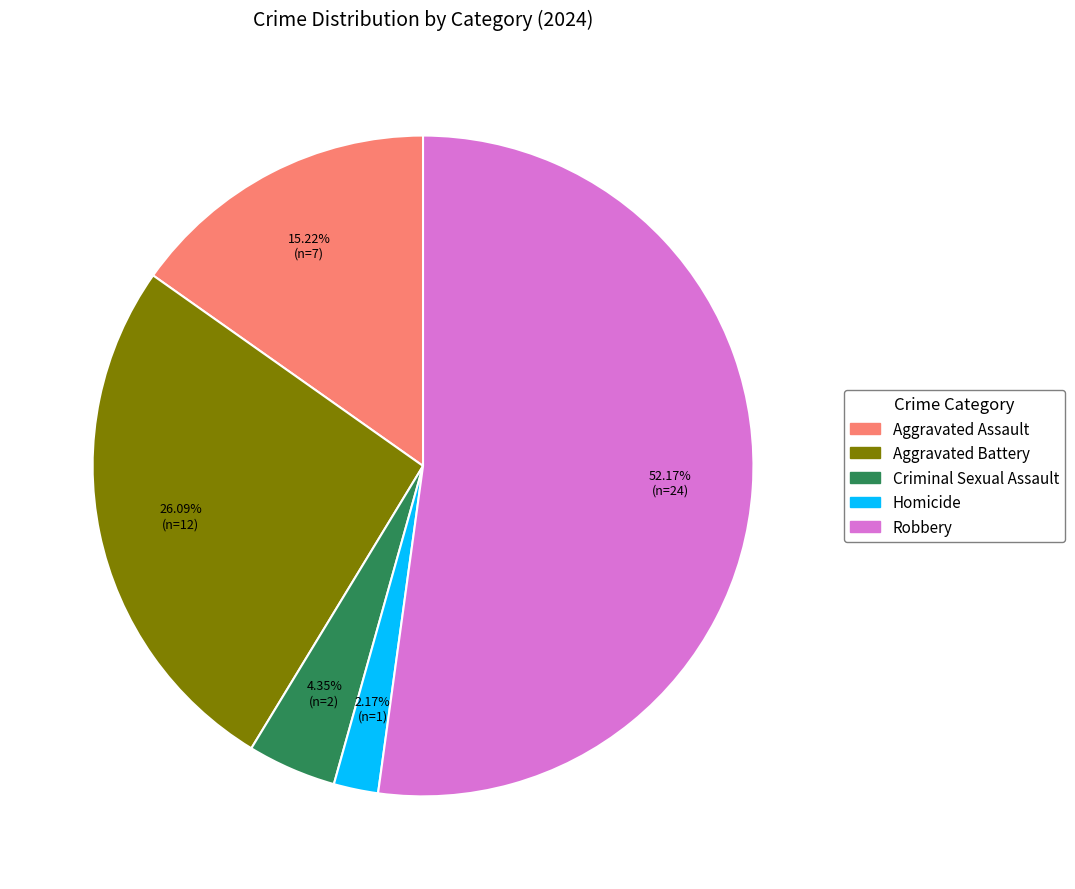

How many segments does this pie chart have?

5